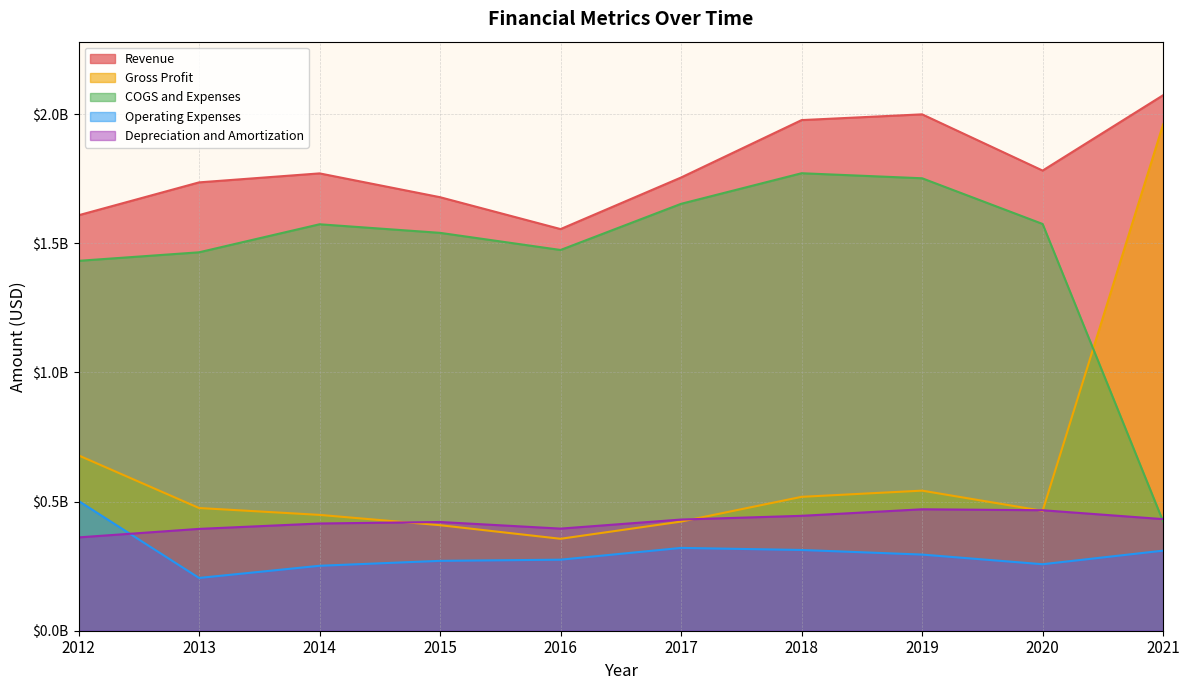

The value of Depreciation and Amortization at 2016 is 146642780. True or false?

False